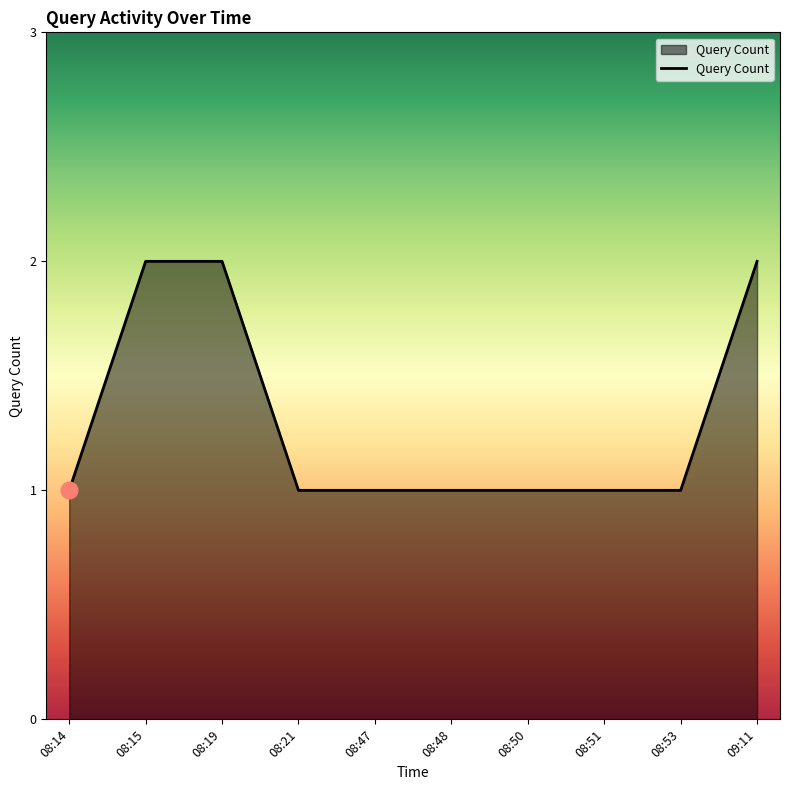

What is the approximate value at 08:47?

1